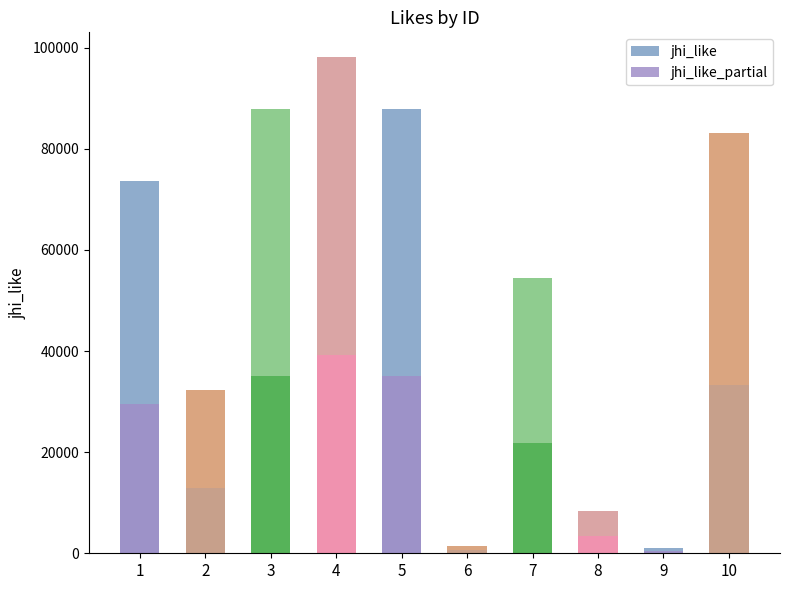

What is the value of the 6th bar from the left?

1449